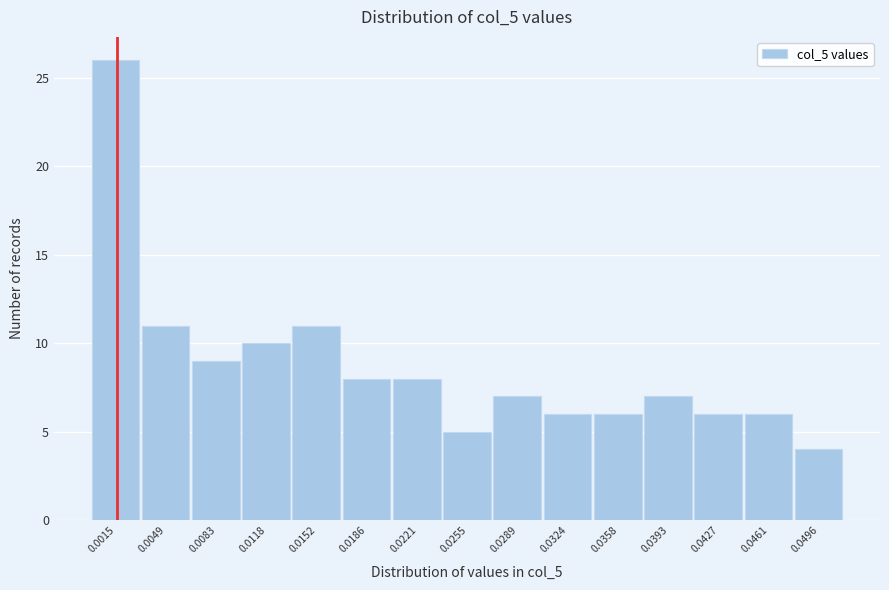

Reading right to left, extract all data points from this chart.

0.0496=4	0.0461=6	0.0427=6	0.0393=7	0.0358=6	0.0324=6	0.0289=7	0.0255=5	0.0221=8	0.0186=8	0.0152=11	0.0118=10	0.0083=9	0.0049=11	0.0015=26